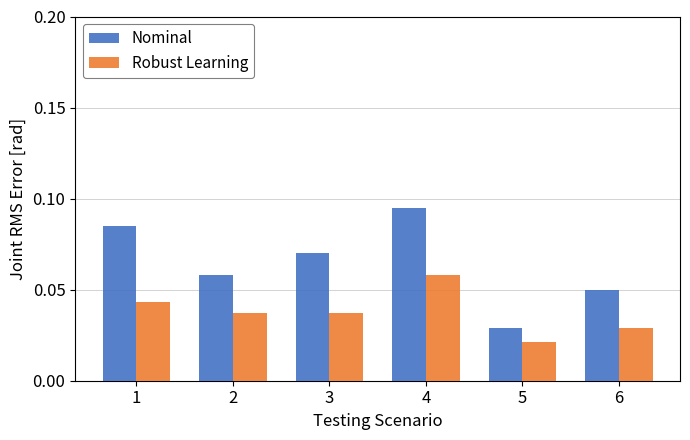

Rank the series by their average value, from highest to lowest.

Nominal, Robust Learning